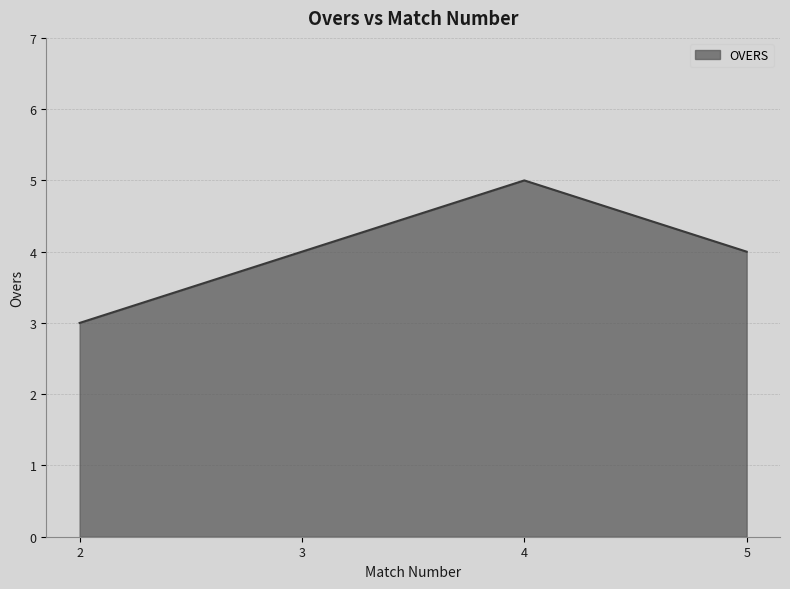

The value at 3 is 4. True or false?

True